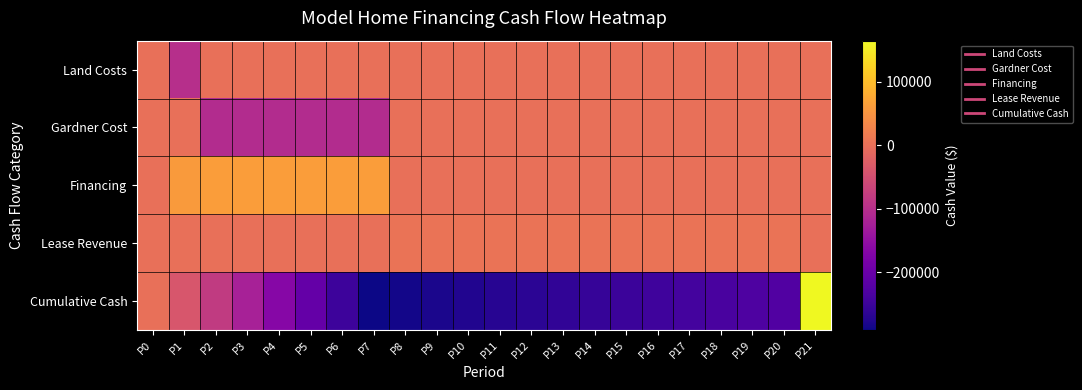

What is the greatest value displayed?

164332.4